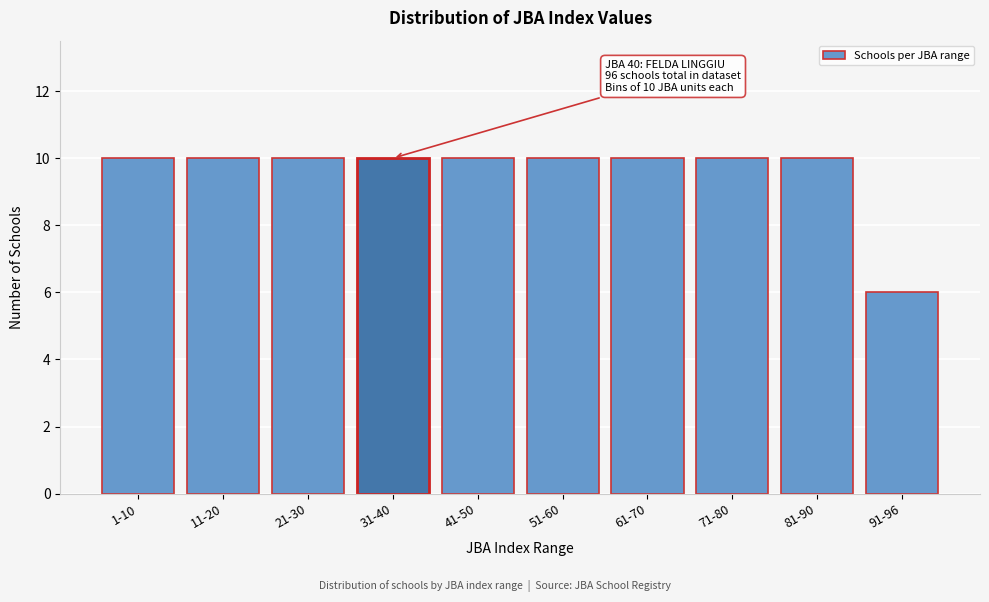

Reading right to left, extract all data points from this chart.

6	10	10	10	10	10	10	10	10	10